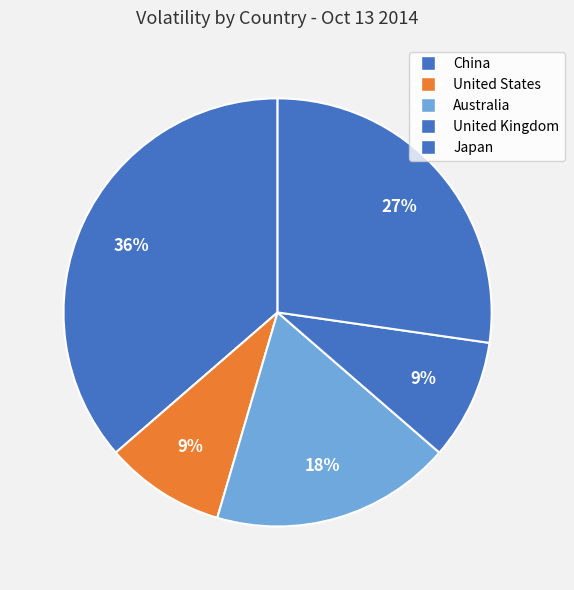

Count the number of slices in the pie.

5